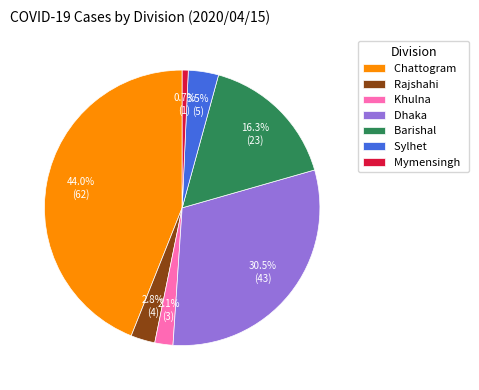

Do Barishal and Chattogram together represent more than half of the pie?

Yes